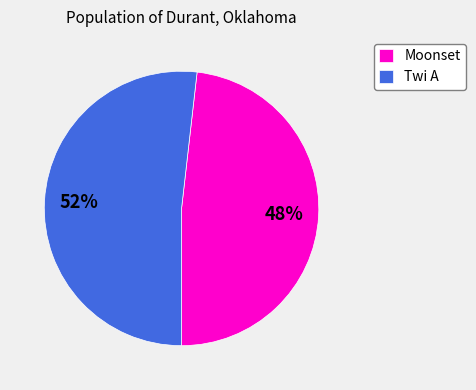

Is the sum of Moonset and Twi A greater than half?

Yes